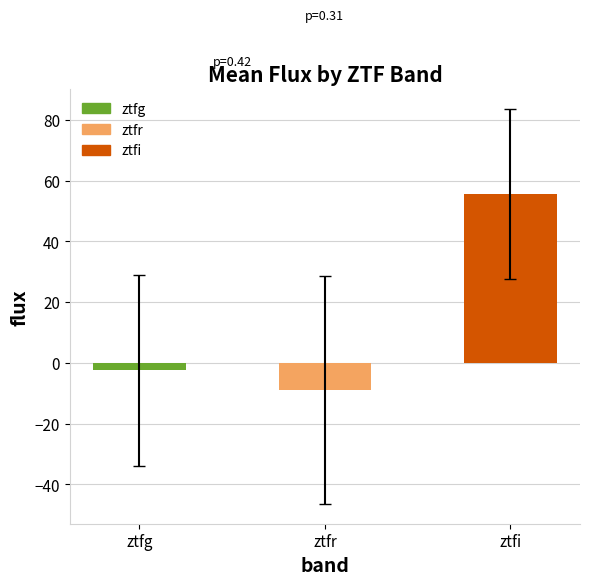

Reading right to left, list all the values displayed in this chart.

55.6	-8.9	-2.5